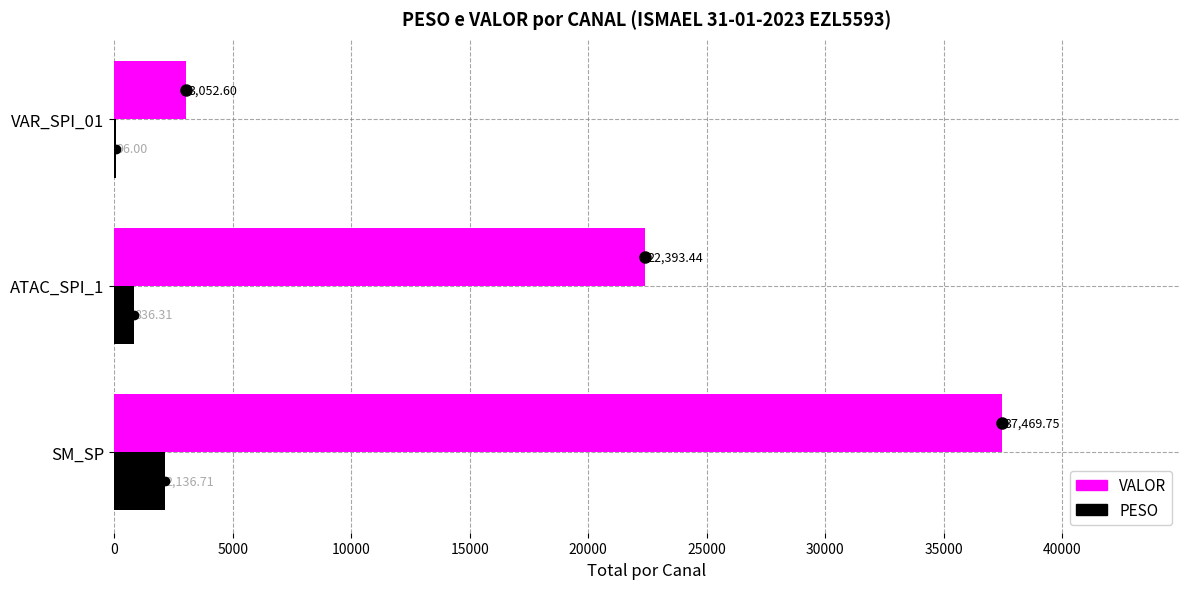

Which category has the highest value in the PESO series?

SM_SP